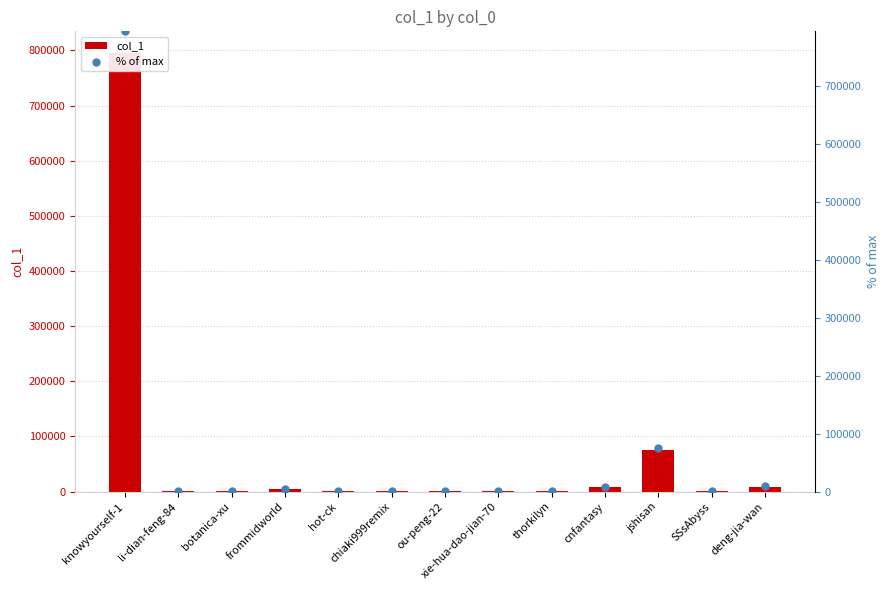

Which series has the largest Y range (max minus min)?

col_1